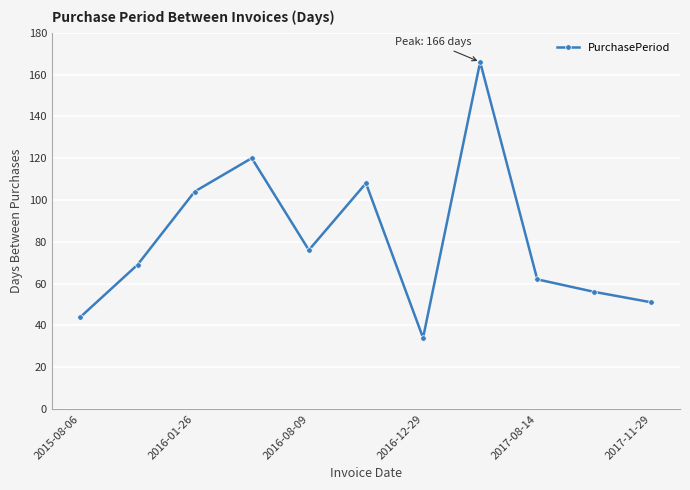

Count the number of categories in the chart.

11